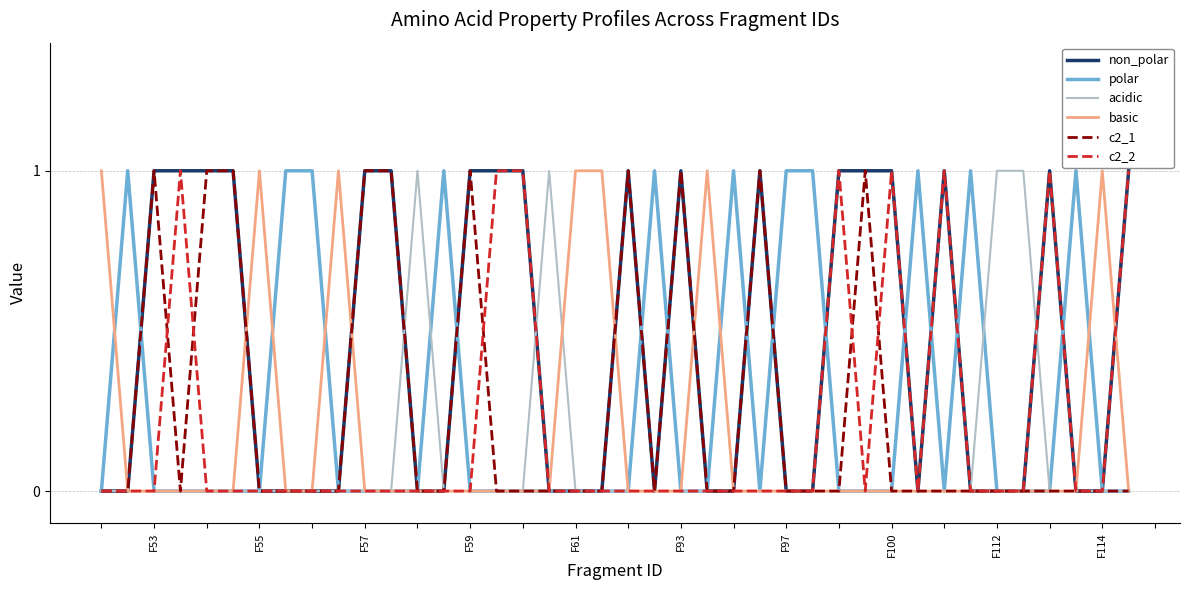

Which series has the largest total across all categories?

non_polar